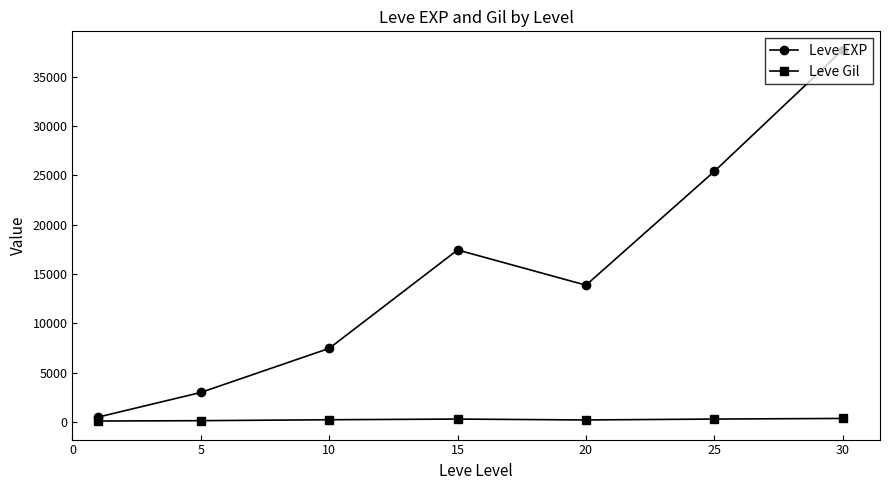

Which series has the largest range (max minus min)?

Leve EXP